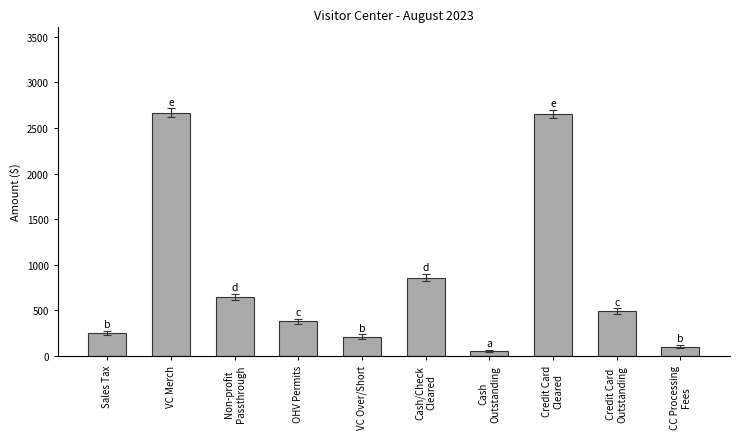

True or false: the data shows 252.1 at Sales Tax.

True